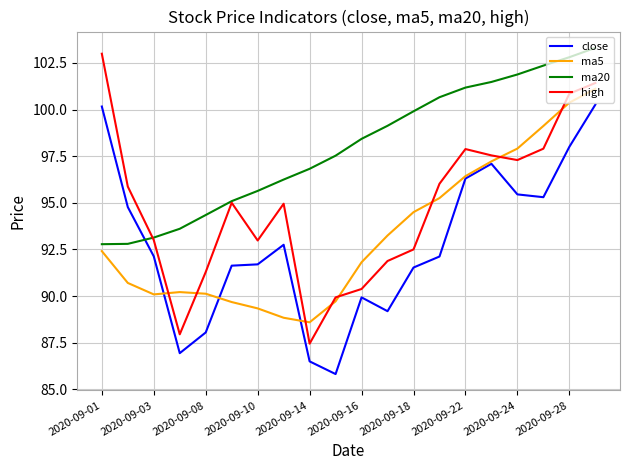

Which series has the widest spread of values?

high